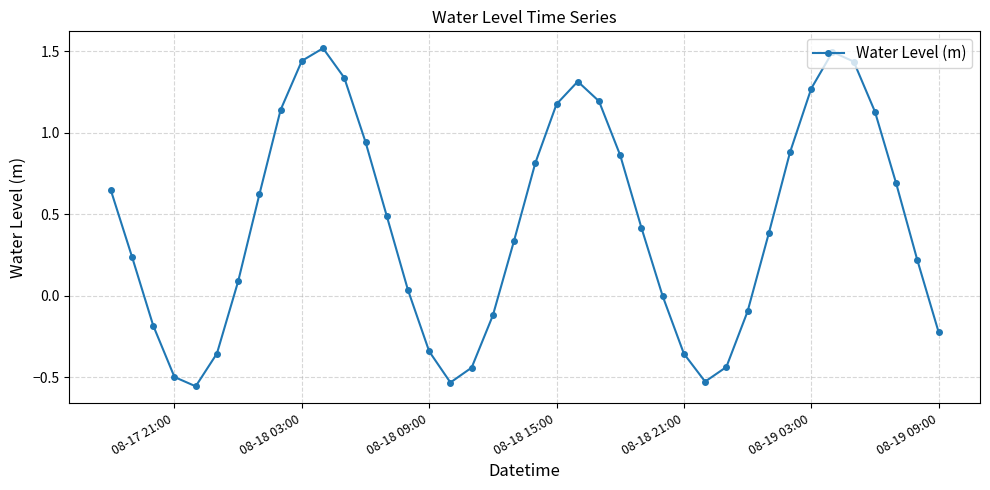

What is the value of the 14th point from the left?

0.5